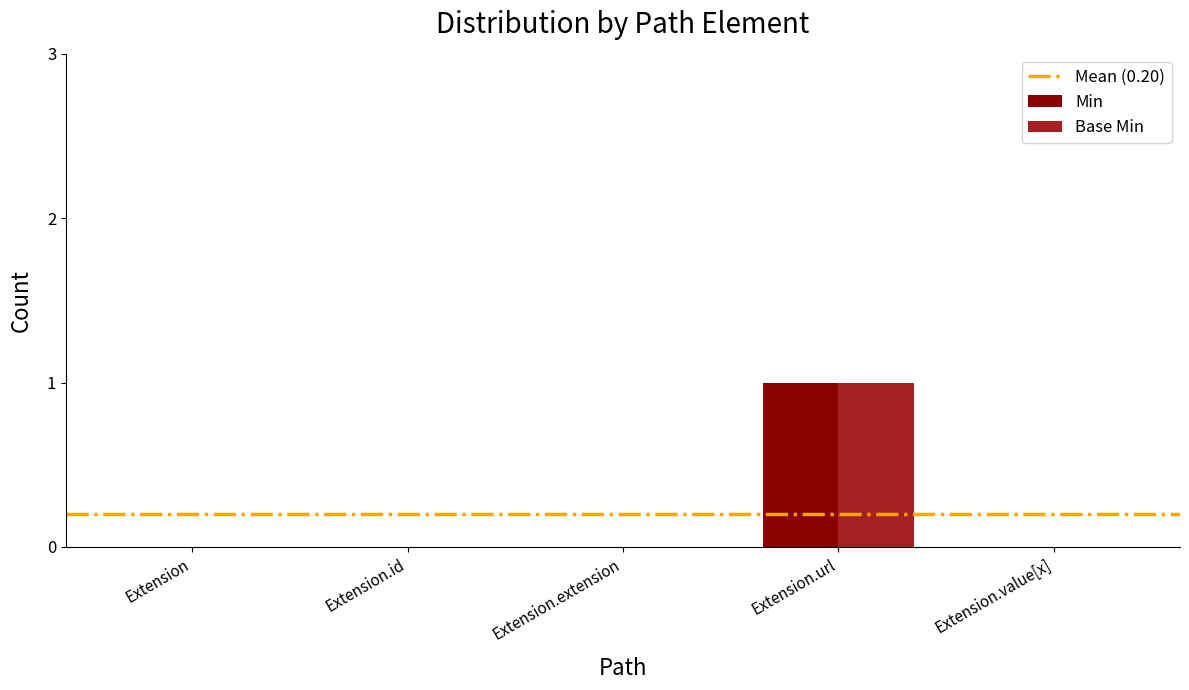

Which category has the highest value in the Min series?

Extension.url